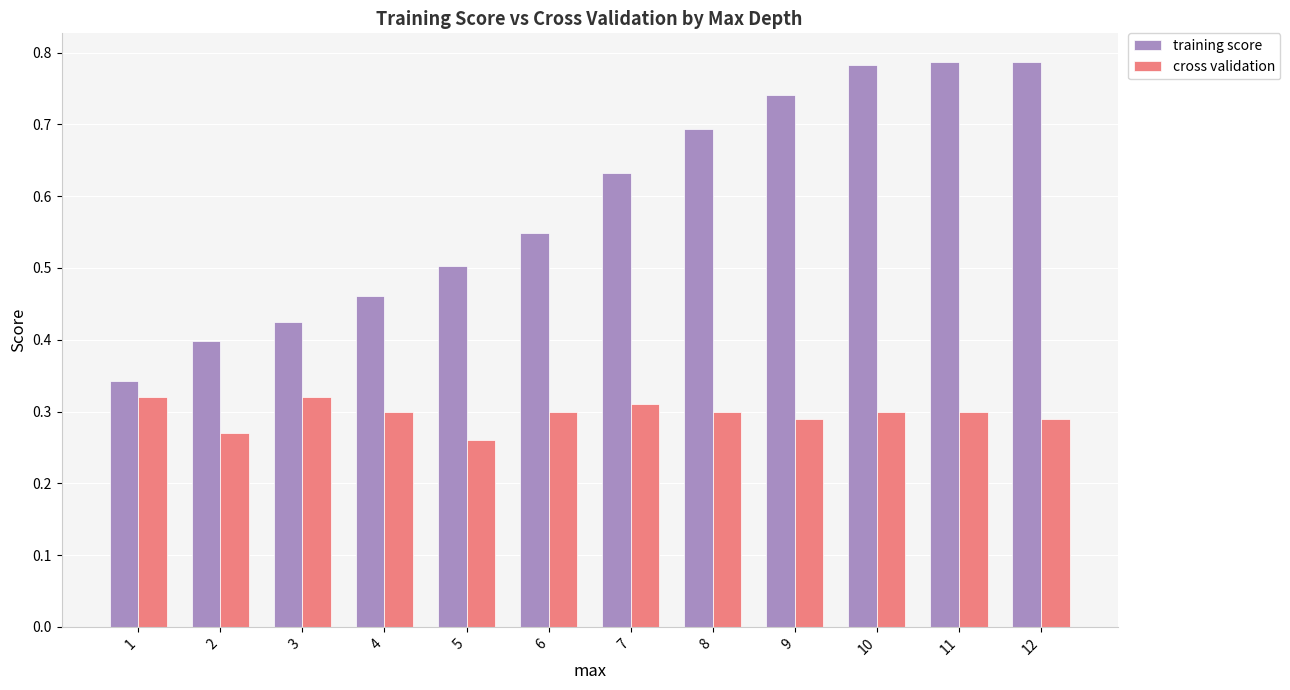

The value of cross validation at 2 is 0.2. True or false?

False